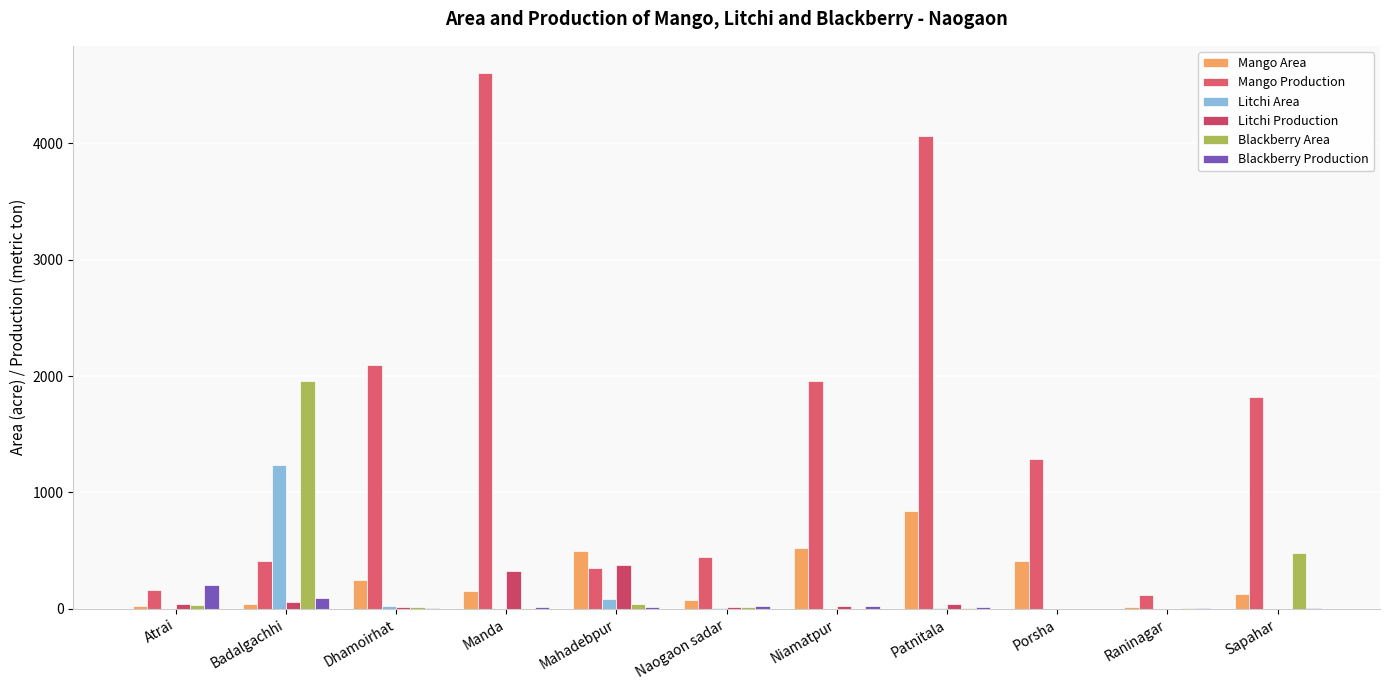

List the series in order of their peak value, highest first.

Mango Production, Blackberry Area, Litchi Area, Mango Area, Litchi Production, Blackberry Production